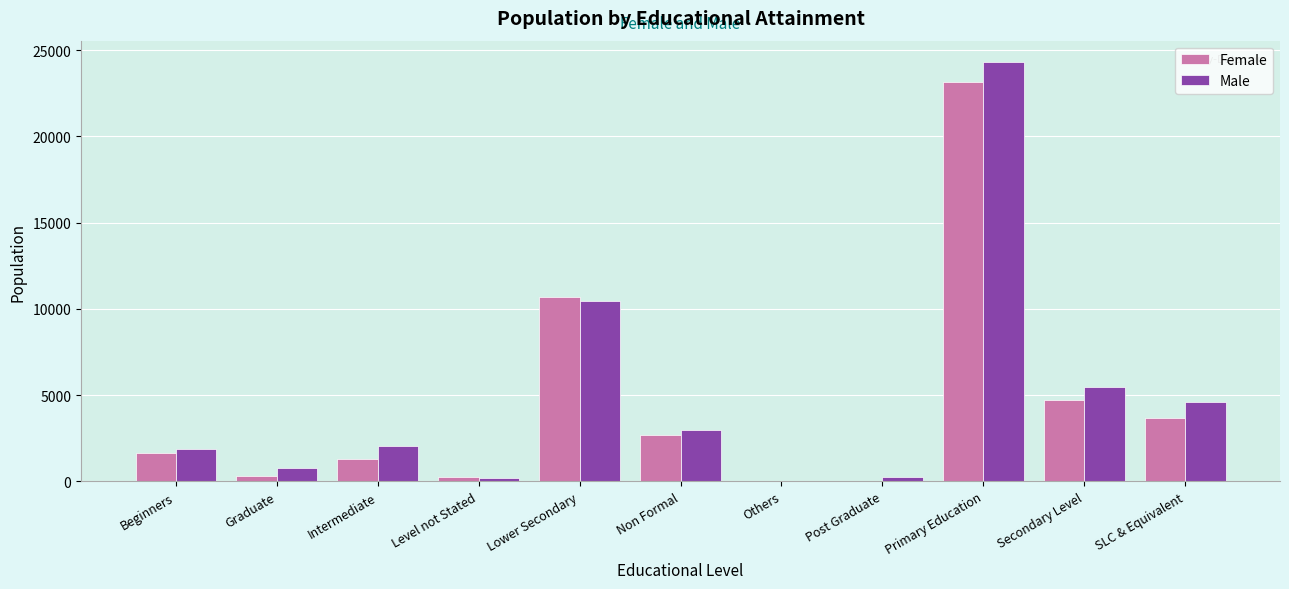

At which label does Female reach its peak?

Primary Education